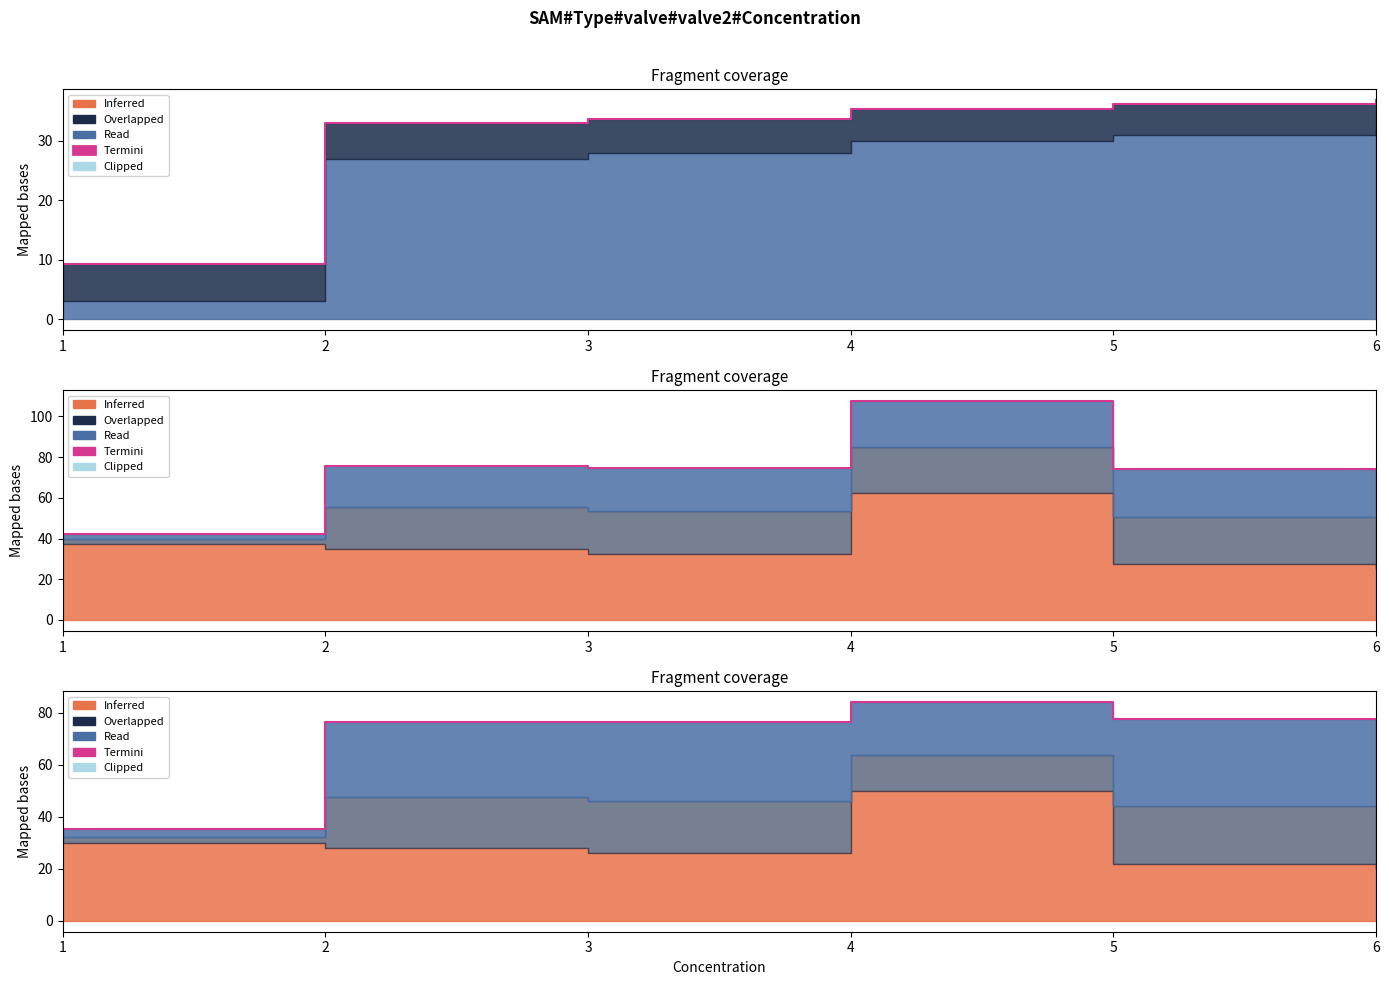

Reading left to right, list all the values displayed in this chart.

1=35.4	2=76.6	3=76.4	4=84.2	5=77.8	6=77.6